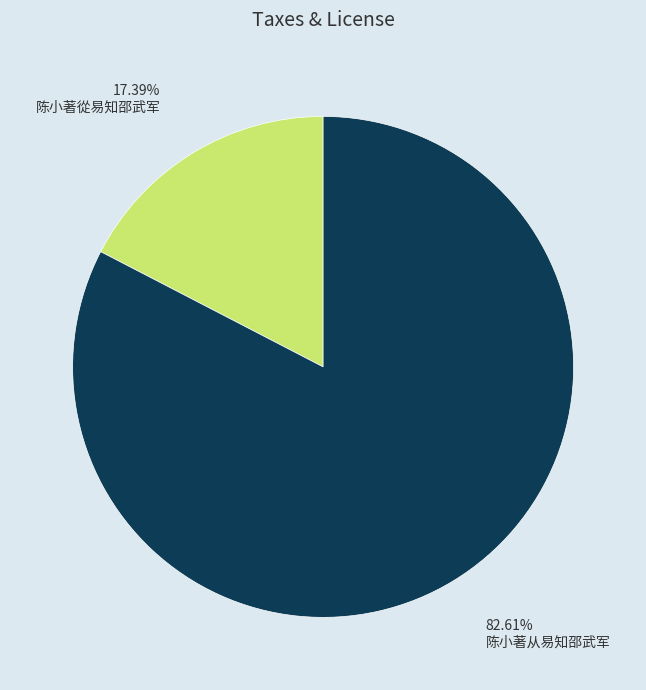

Is it true that 陈小著从易知邵武军 is 91% of the pie?

False